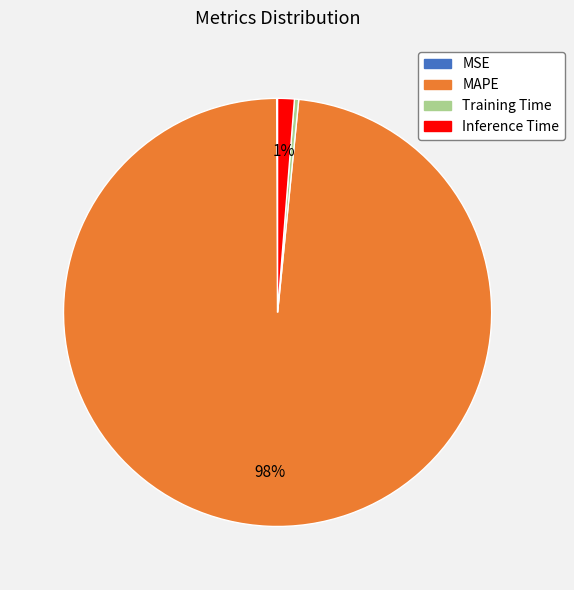

Is the sum of Training Time and Inference Time greater than half?

No